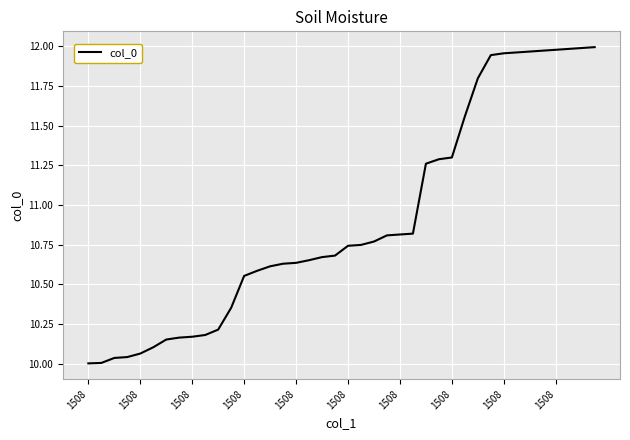

What is the difference between the maximum and minimum values?

2.0